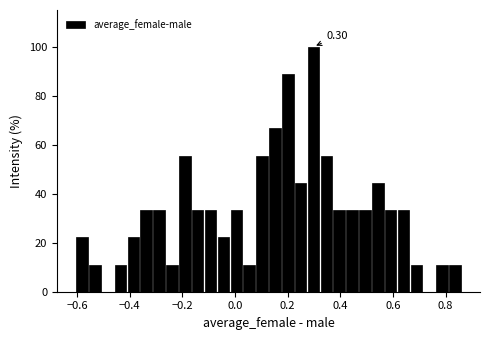

Read against the x-axis, roughly where is the centre of the tallest bar?

0.30